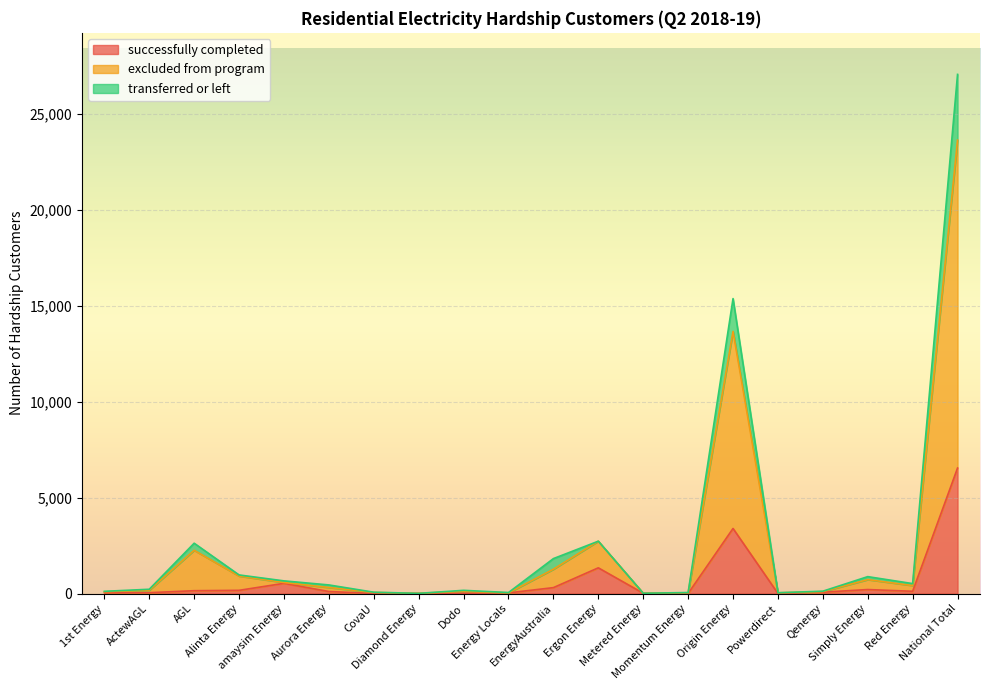

What is the highest value of the successfully completed series?

6542